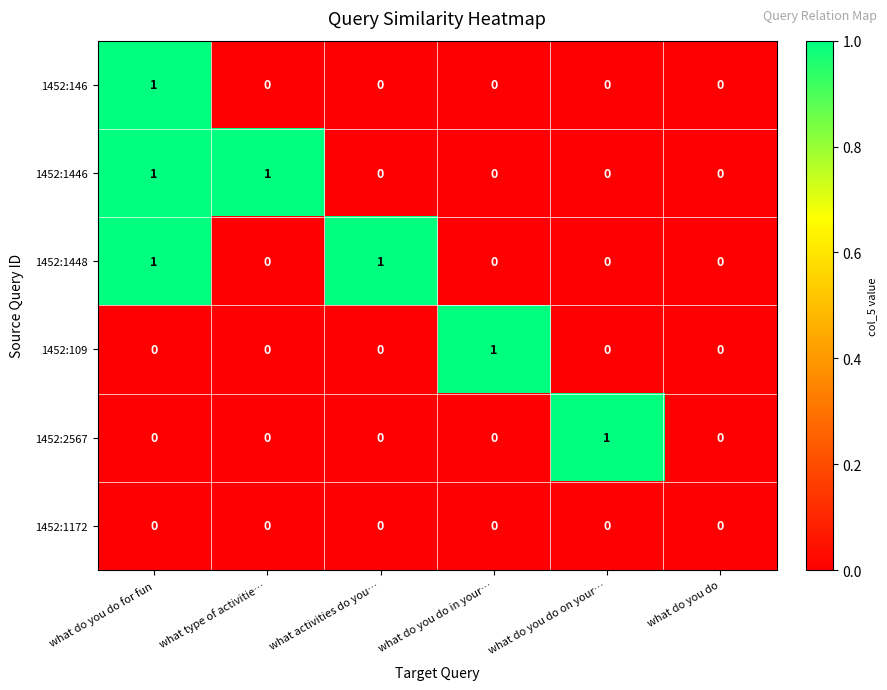

How many 1452:1446 values are between 0 and 1?

6